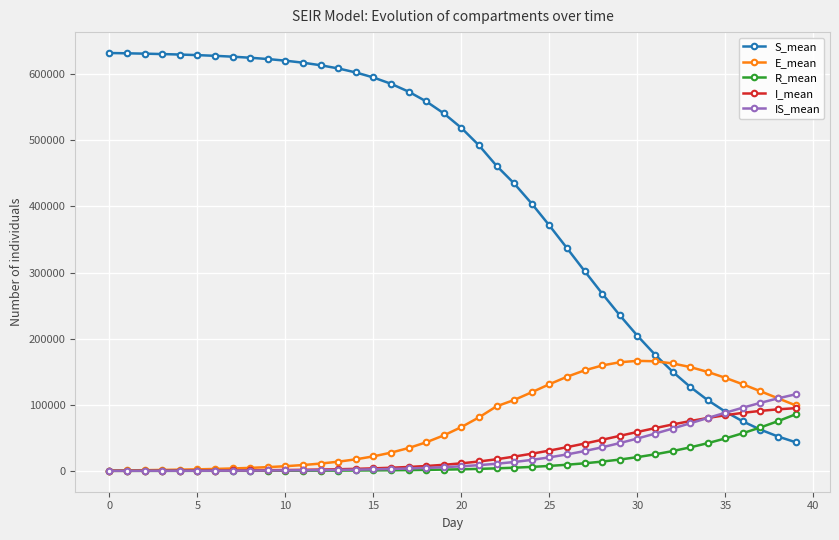

What is the value of the R_mean point at the 26th from the left?

7426.2